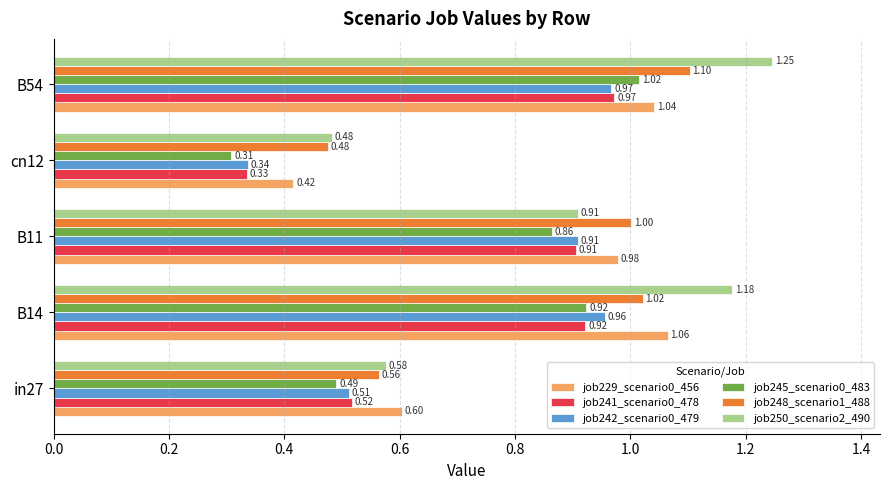

What is the total value across all series at B11?

5.6